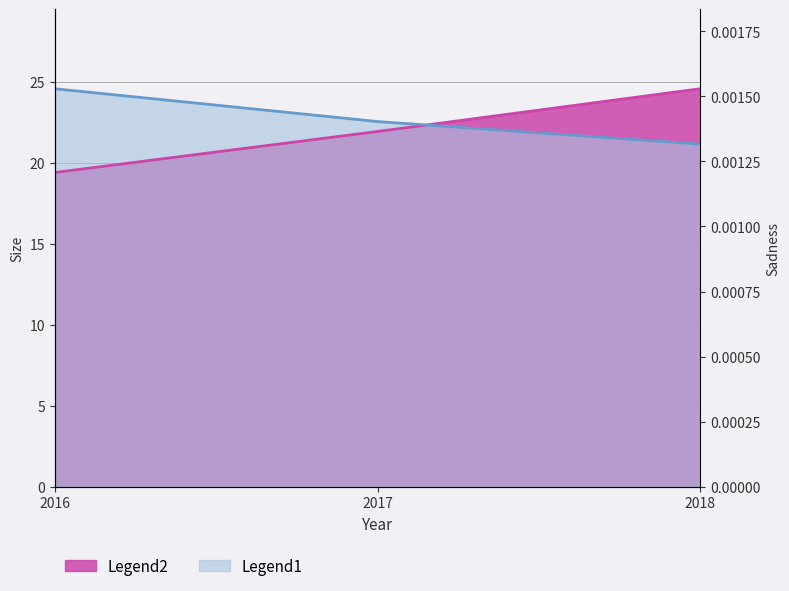

Which series changed the most between 2017 and 2018?

Legend2